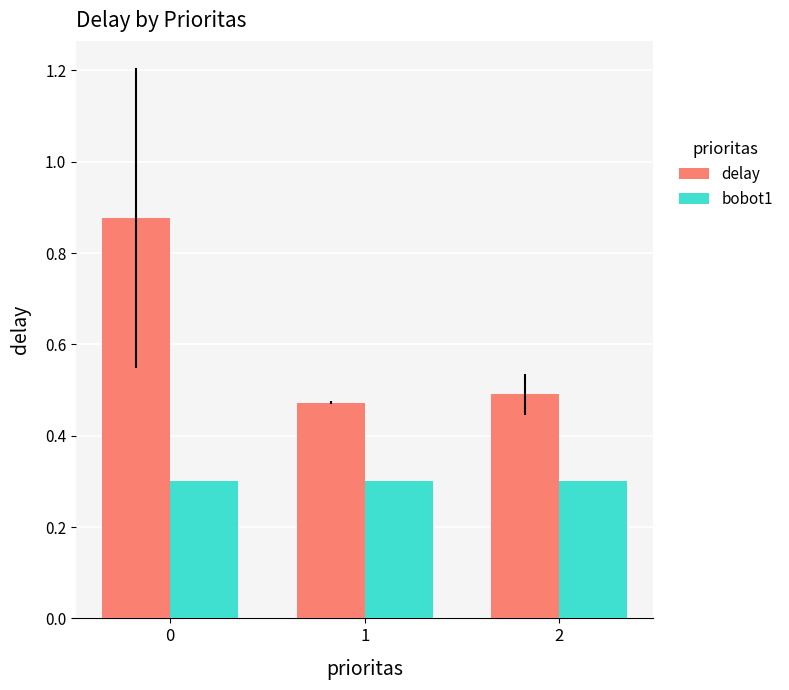

Is the value of bobot1 at 1 greater than the value of delay at 0?

No